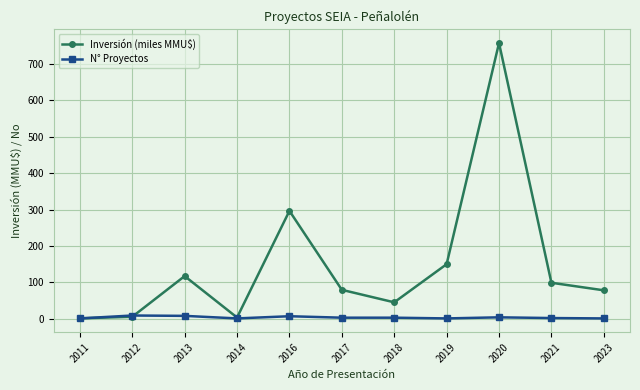

The Inversión (miles MMU$) series shows 5.5 at 2012. True or false?

True